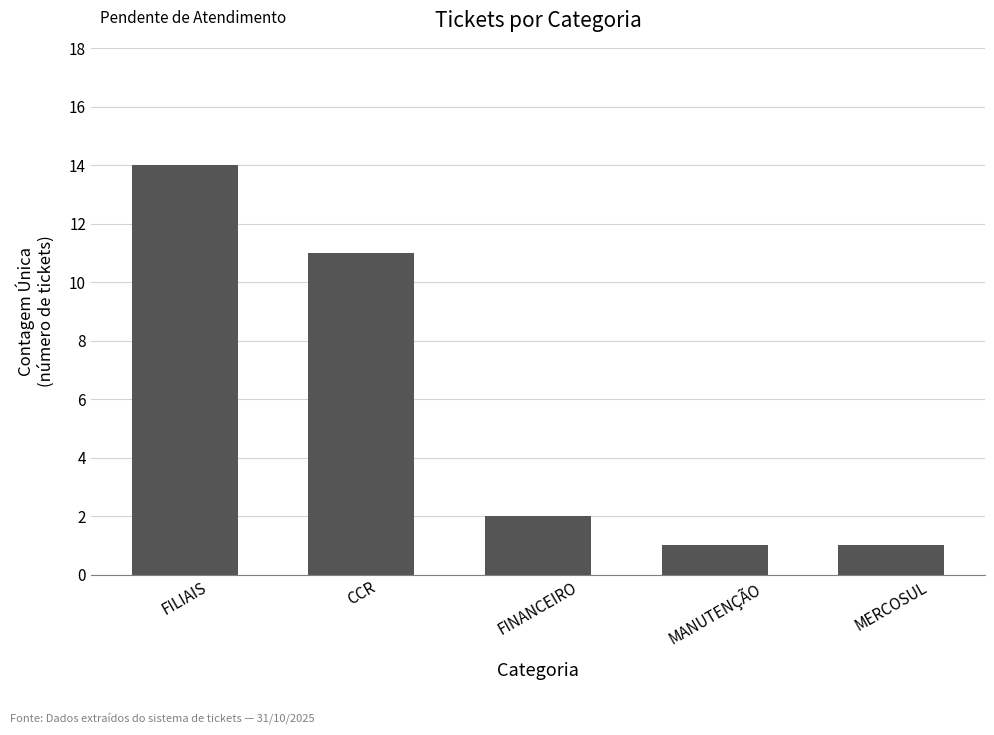

Which category has the highest value across all series?

FILIAIS